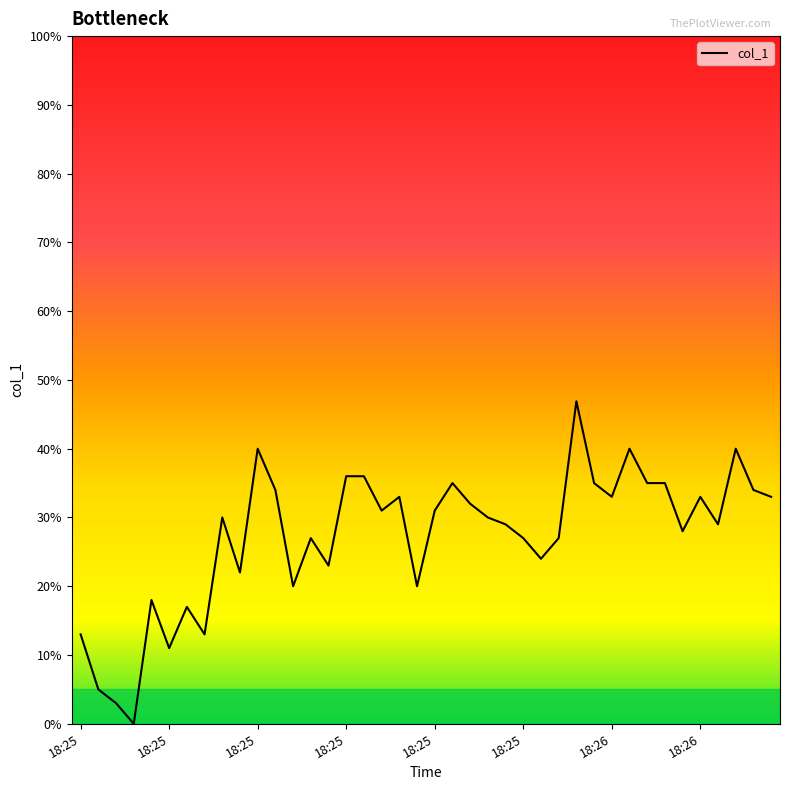

How many categories are shown in the chart?

40